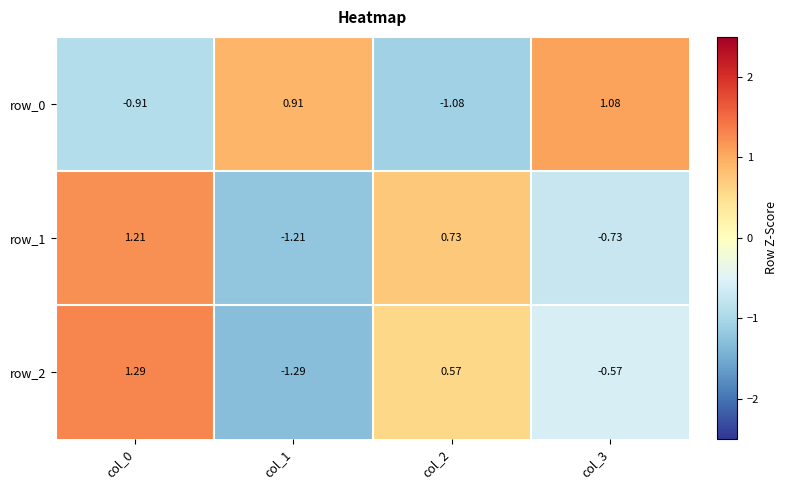

How many values in the row_0 series exceed 0?

2